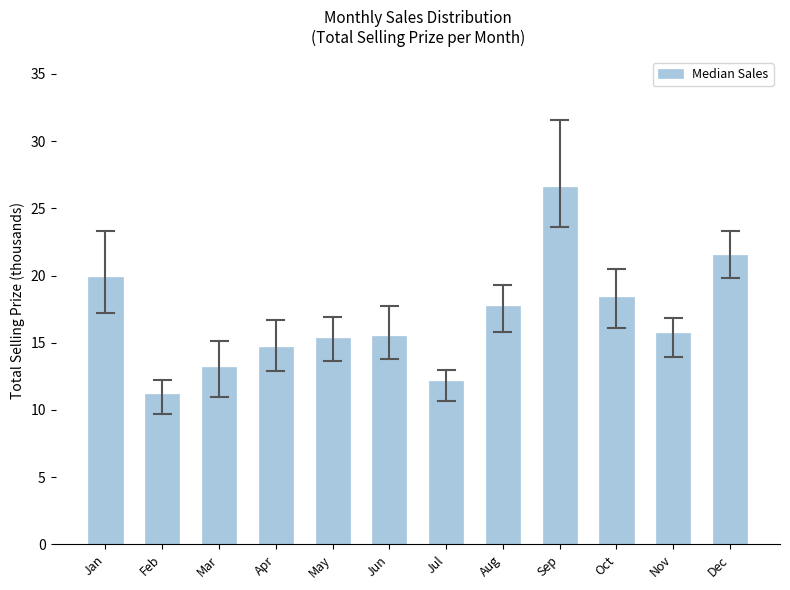

What is the value of the 12th bar from the left?

21.5